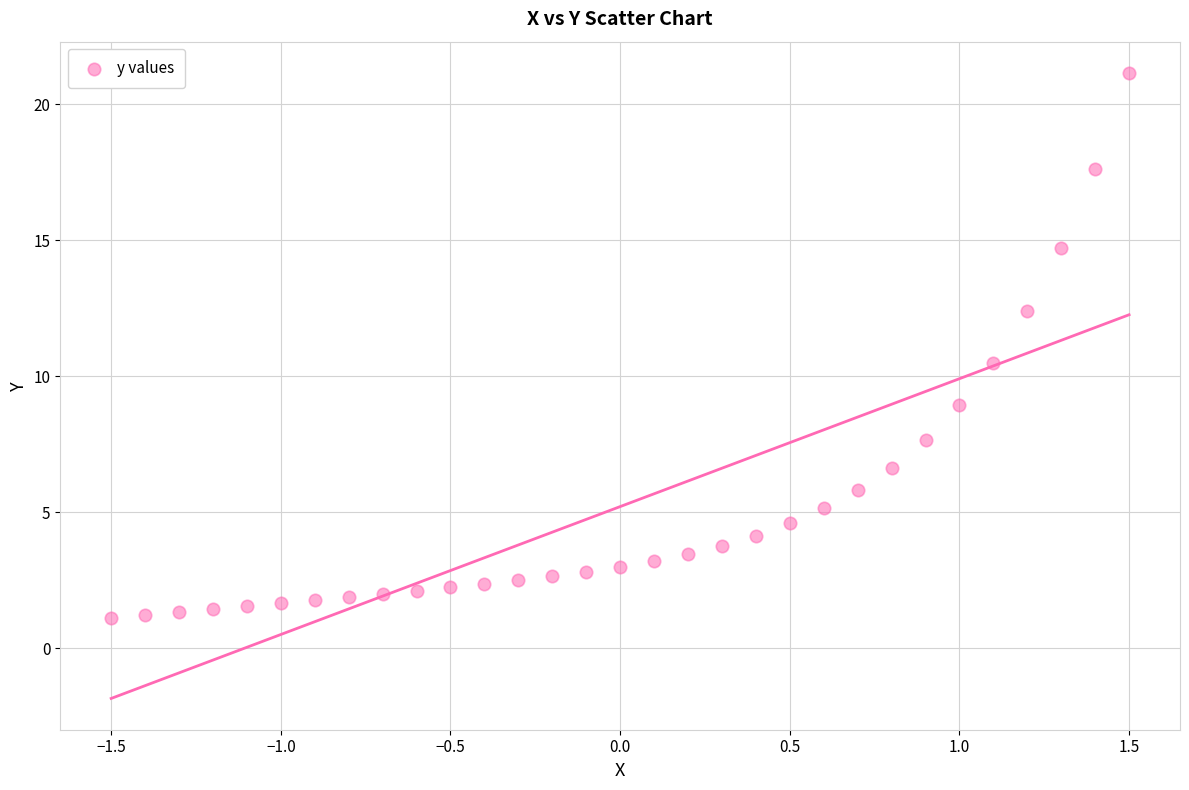

What Y value in the scatter plot is closest to 11?

10.5